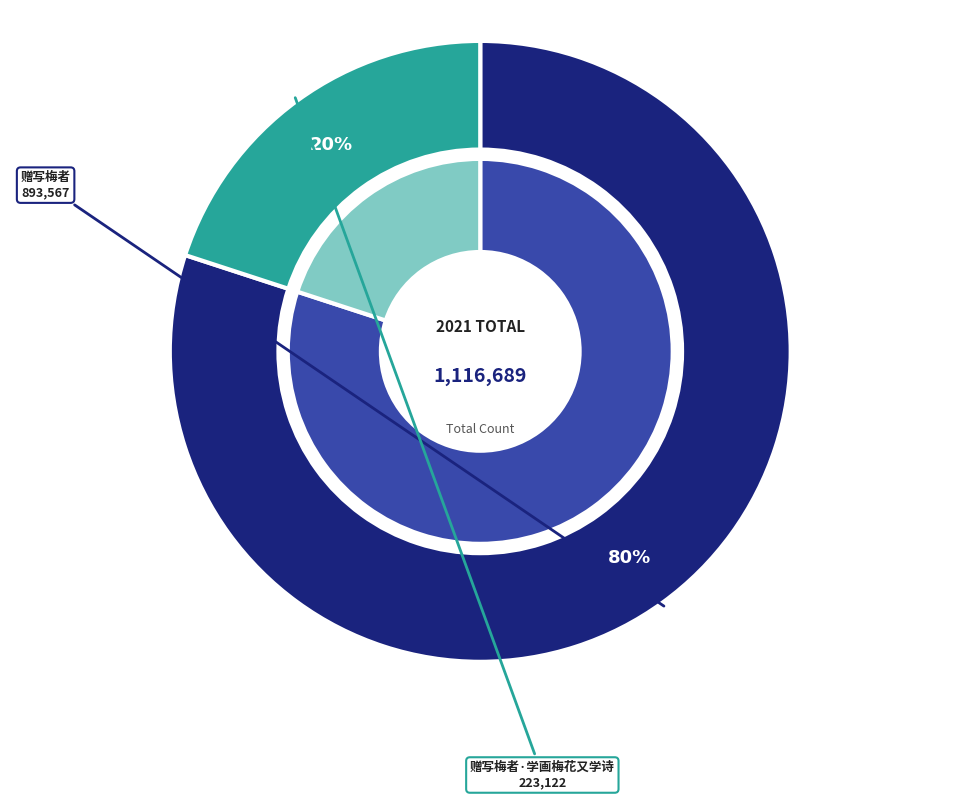

To the nearest percent, what percentage of the pie is 赠写梅者?

80%